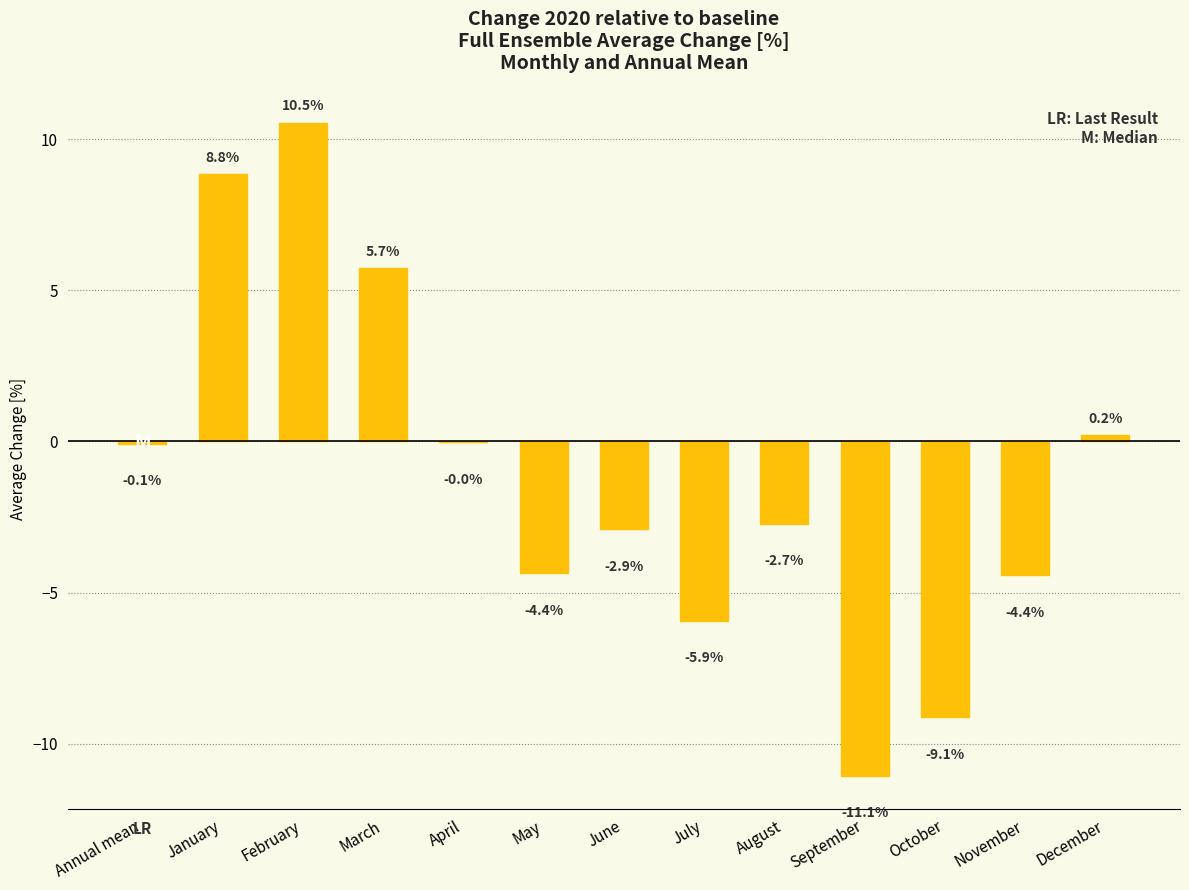

What is the change in value from January to September?

-19.9